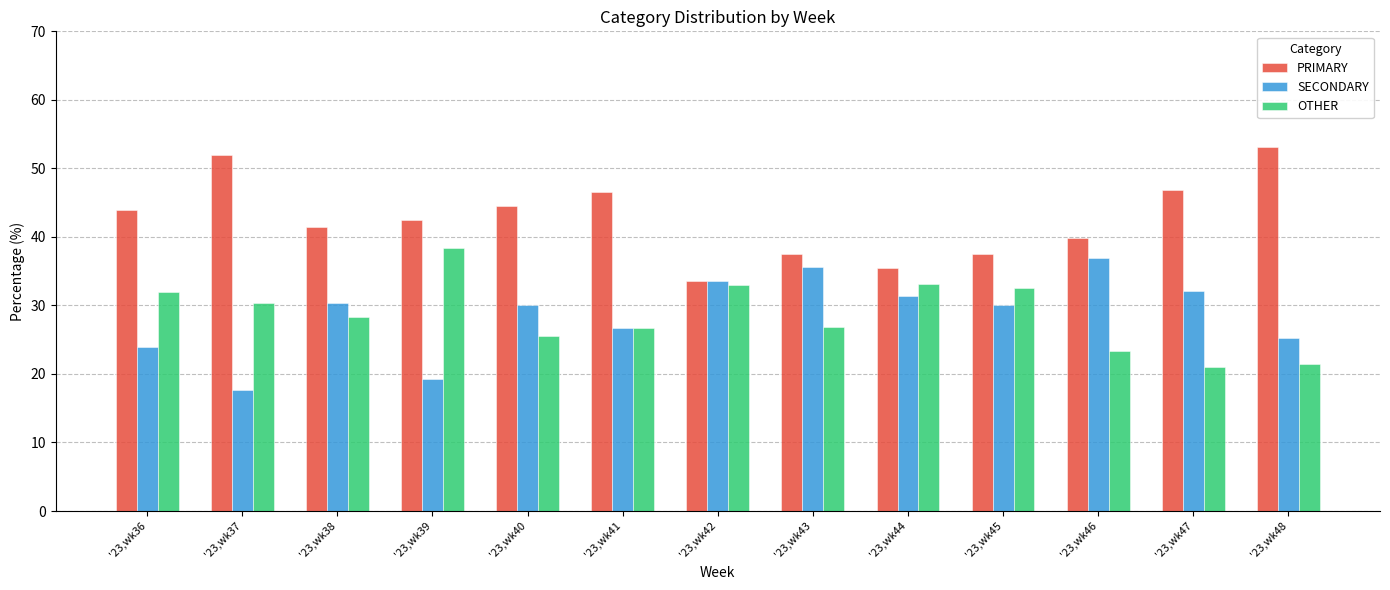

Is the value of PRIMARY at '23,wk38 greater than the value of OTHER at '23,wk46?

Yes